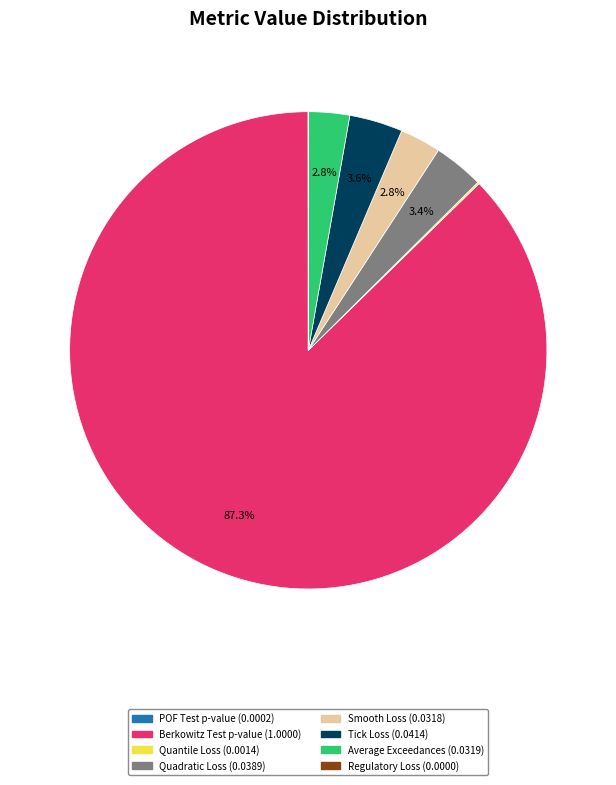

To the nearest percent, what is the difference between the largest and smallest slice percentages?

87%